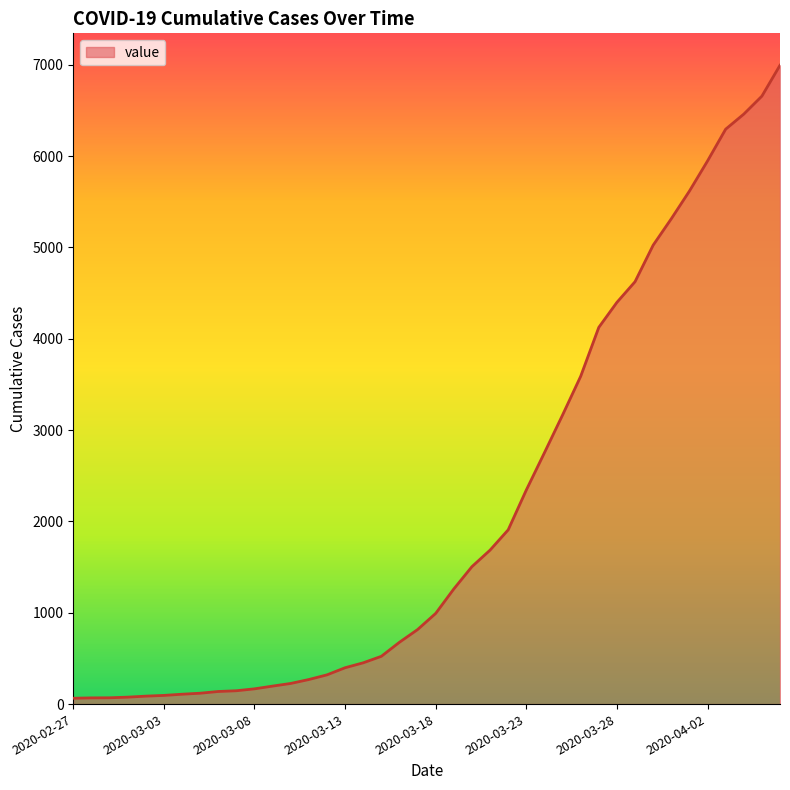

What is the difference between the maximum and minimum values?

6931